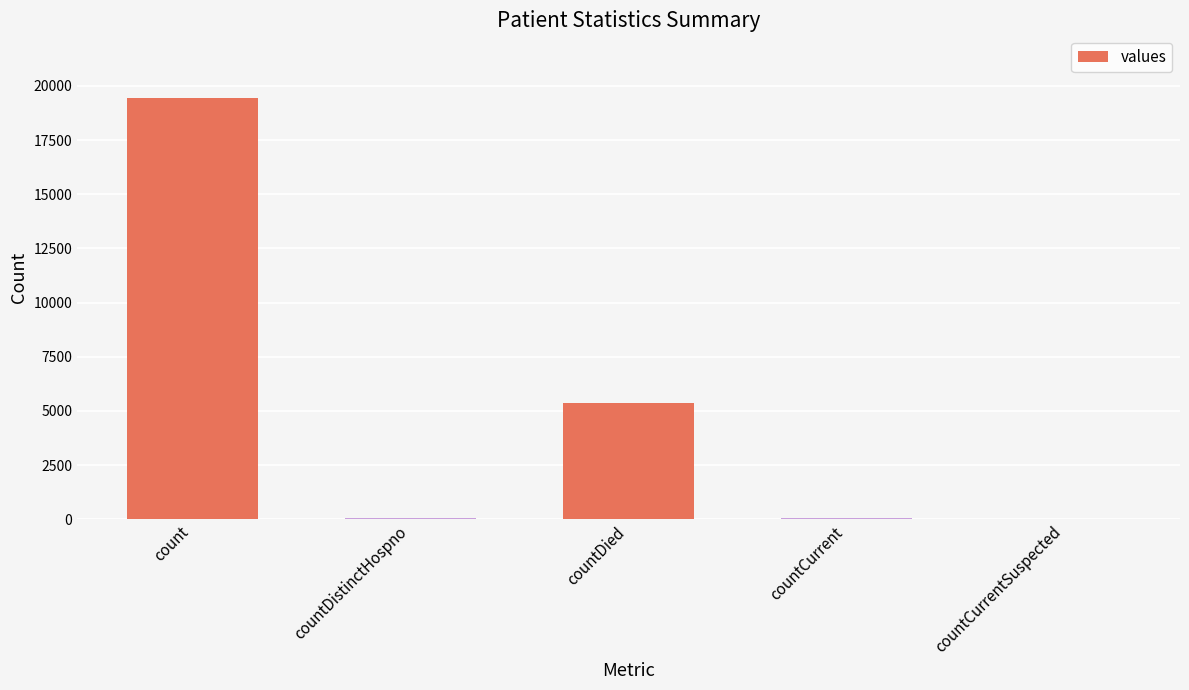

Does the chart contain stacked bars?

No